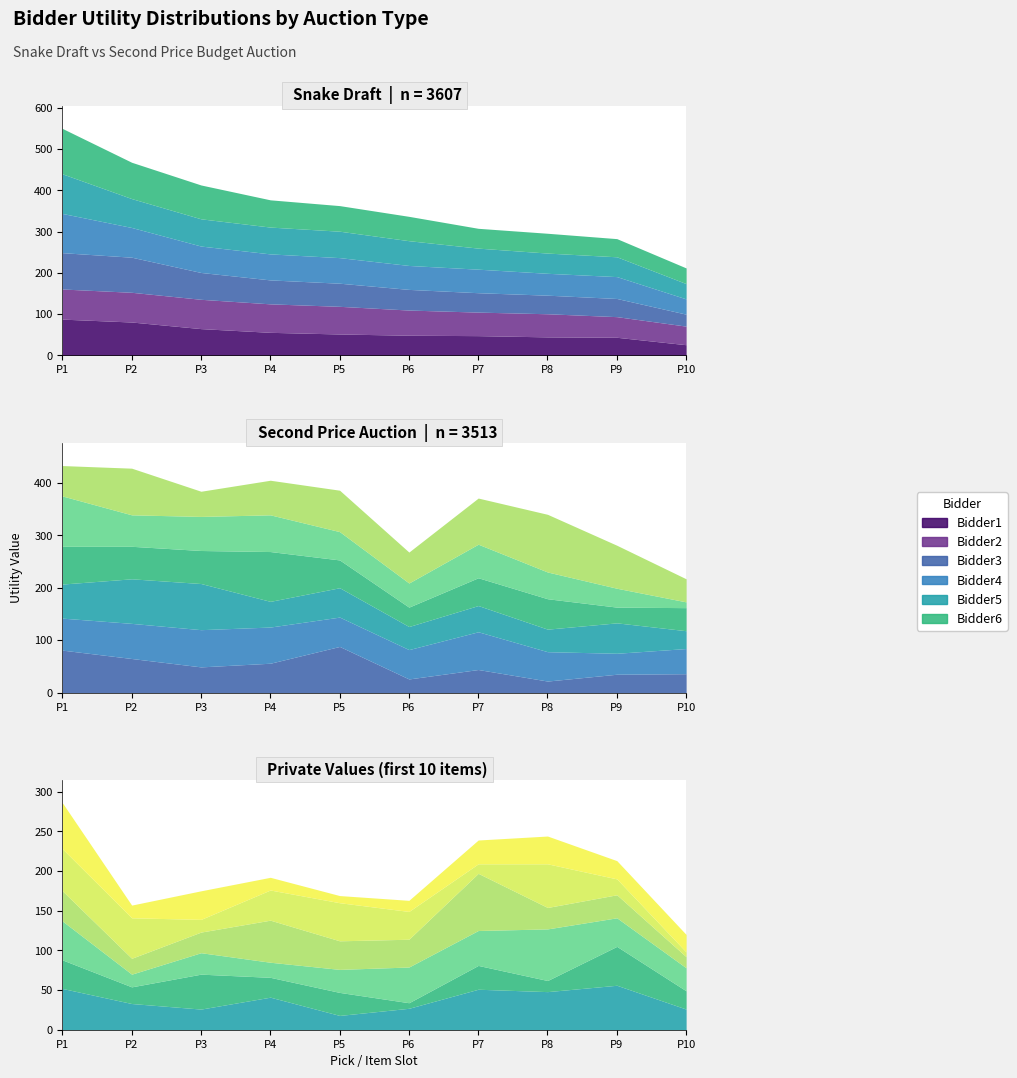

Between pick9 and pick10, which series saw the biggest shift?

bidder1